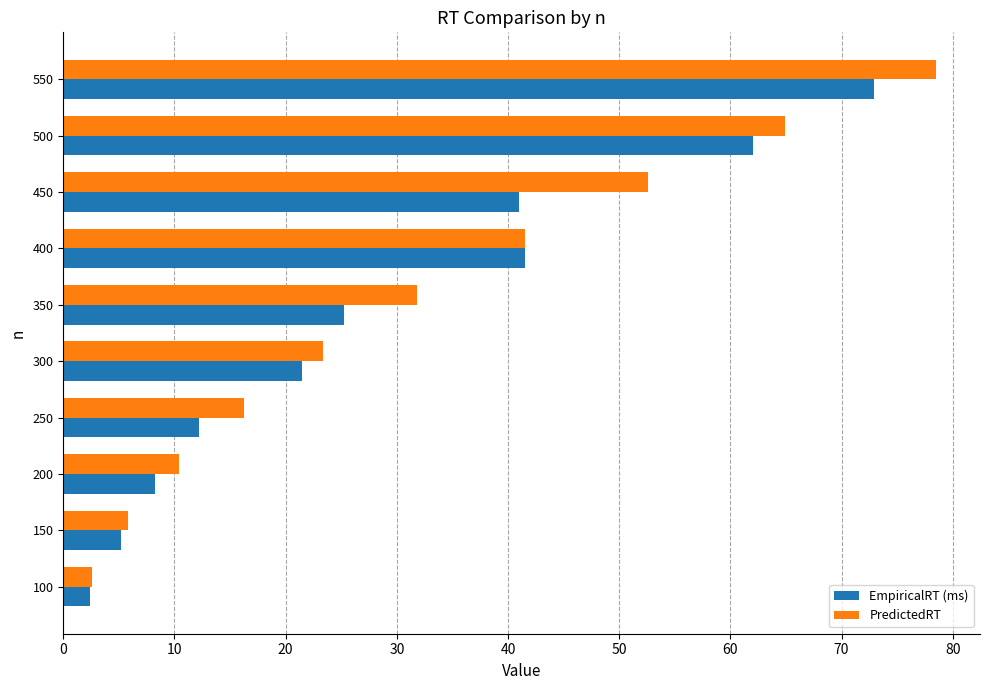

What is the sum of the EmpiricalRT (ms) values at 150 and 250?

17.3